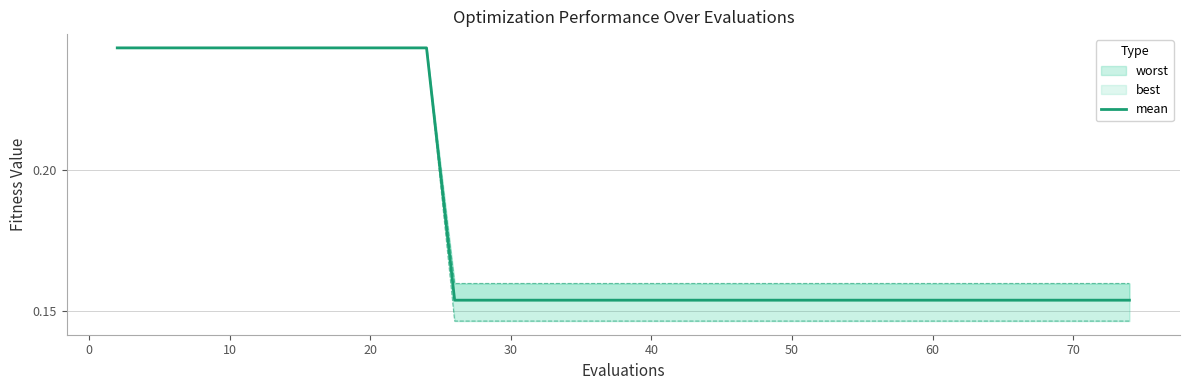

Does the chart have visible grid lines?

Yes